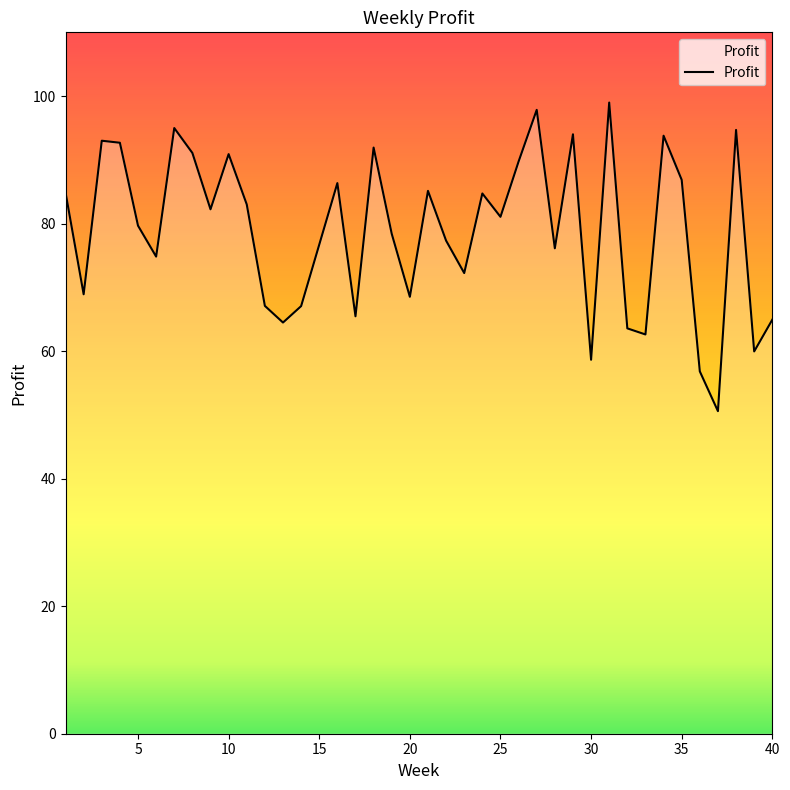

What is the greatest value displayed?

99.0